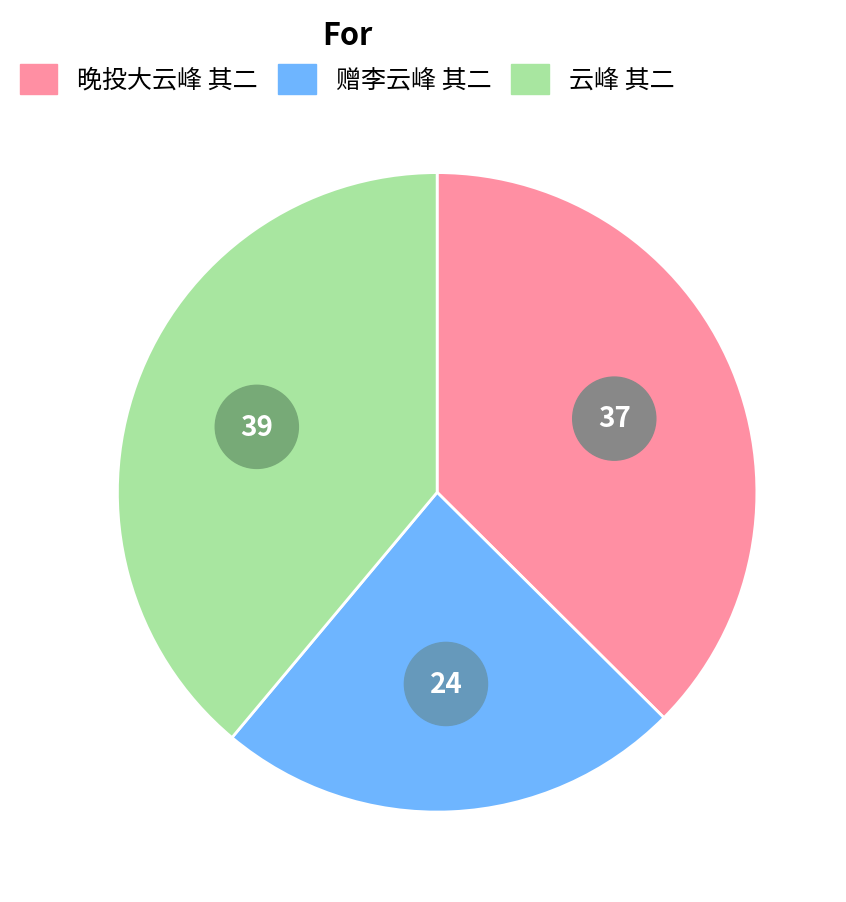

Is there a majority slice in this chart?

No